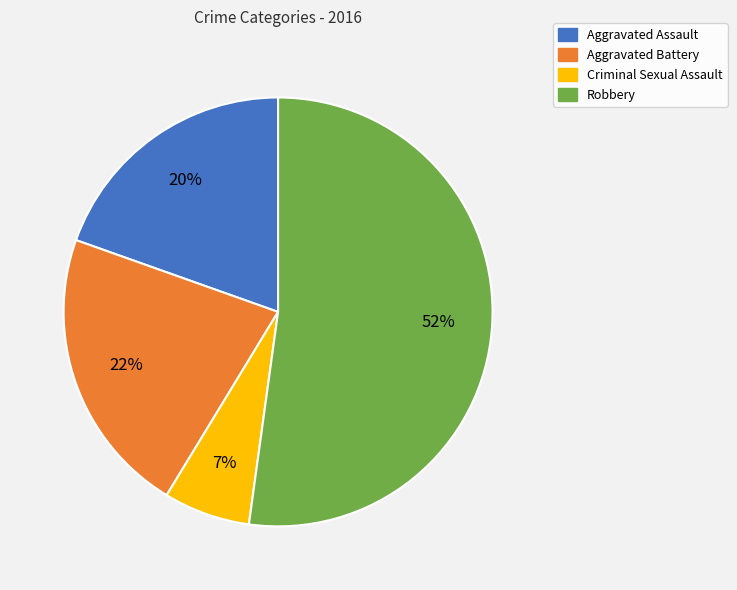

What is the ratio of the value at Criminal Sexual Assault to the value at Aggravated Assault?

0.3